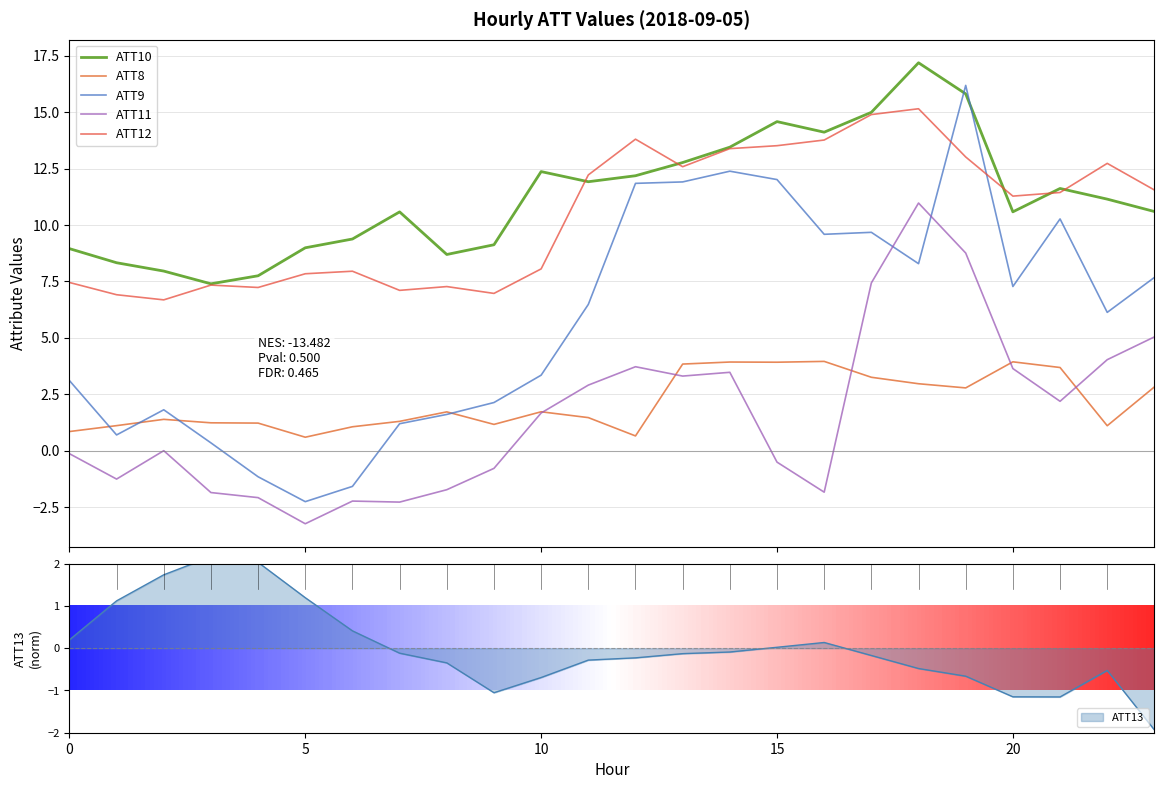

At which label is ATT10 closest to 12?

11